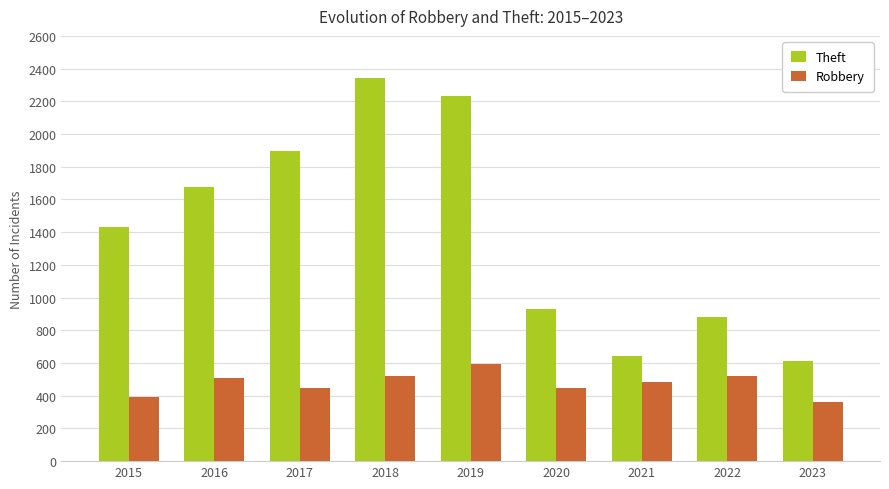

What is the minimum value for Theft?

612